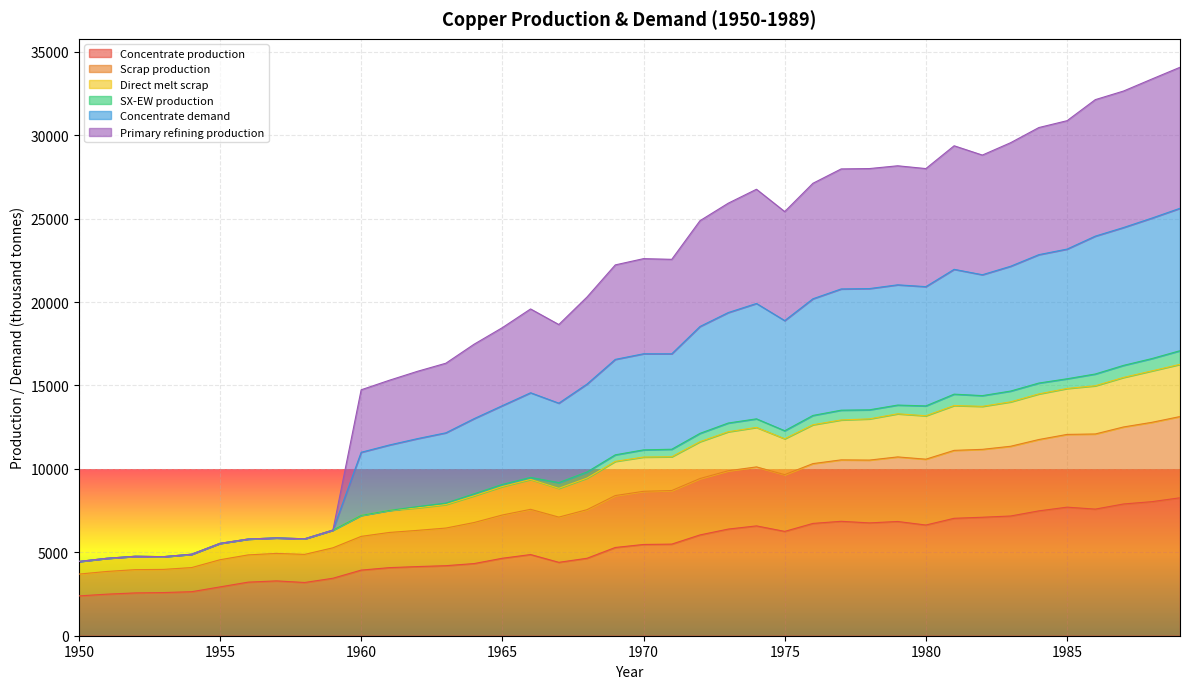

What are all the series names shown in the legend?

Concentrate production, Scrap production, Direct melt scrap, SX-EW production, Concentrate demand, Primary refining production